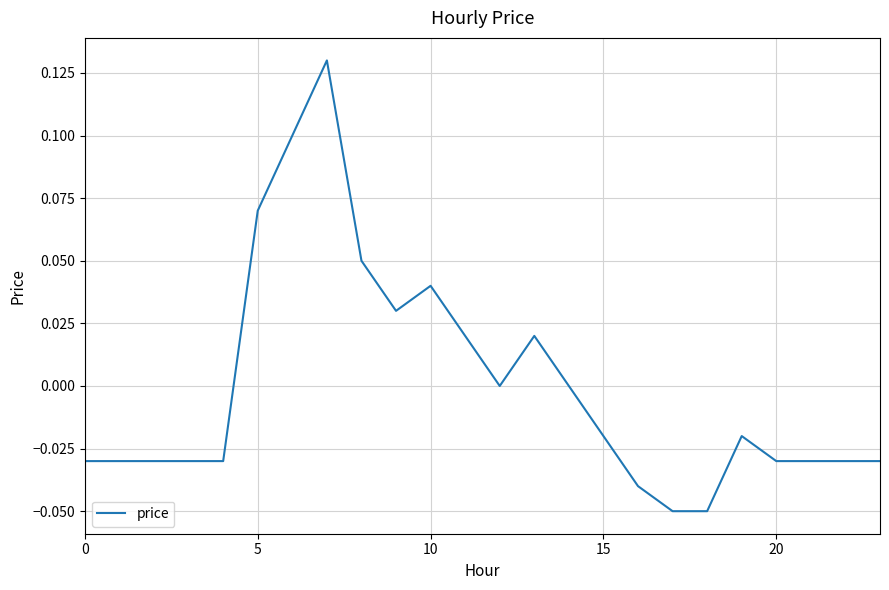

Does the chart have visible grid lines?

Yes